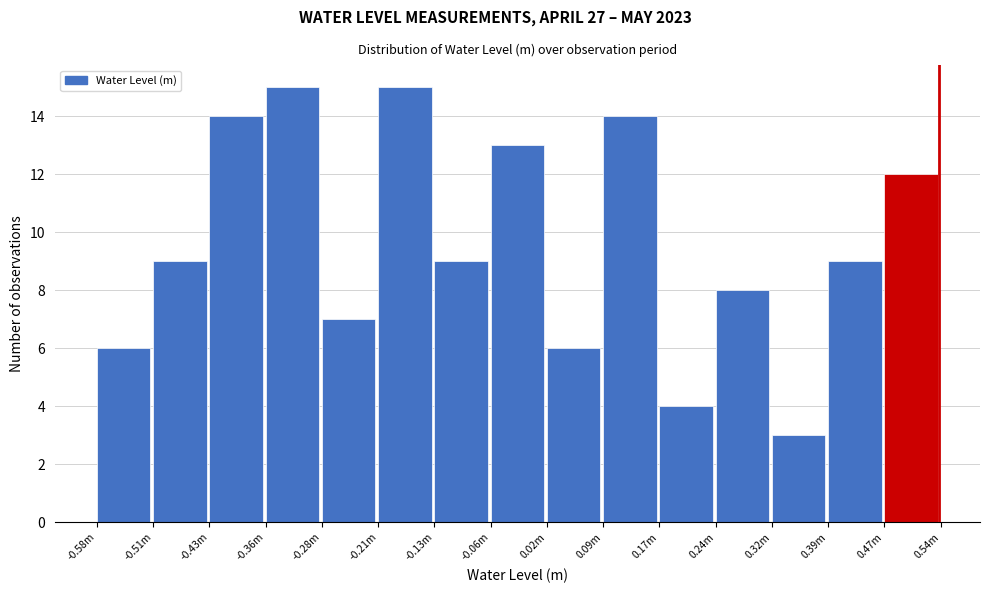

Reading right to left, transcribe all the data shown in this chart.

12	9	3	8	4	14	6	13	9	15	7	15	14	9	6